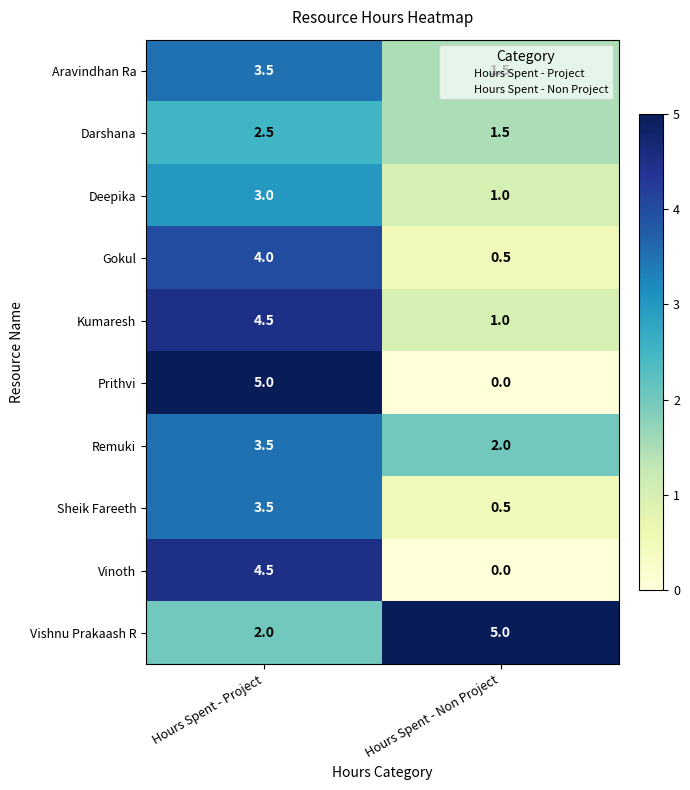

What is the difference between the highest and lowest values at Hours Spent - Project?

3.0